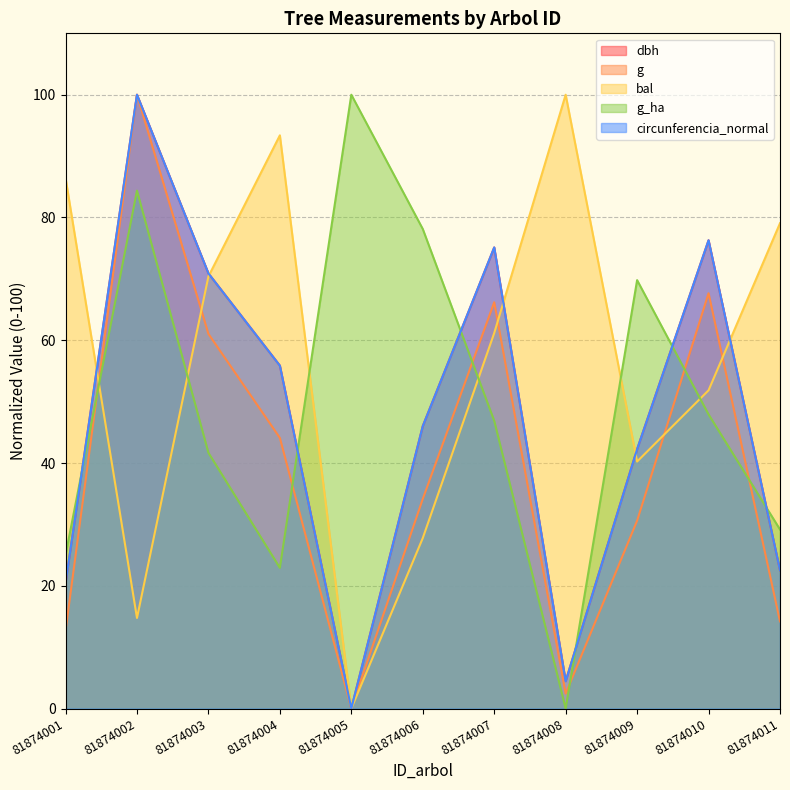

Reading right to left, list all the values displayed in this chart.

dbh: 81874011=22.5	81874010=76.3	81874009=42.3	81874008=4.5	81874007=75.1	81874006=46.0	81874005=0.0	81874004=55.9	81874003=70.9	81874002=100.0	81874001=20.4
g: 81874011=14.2	81874010=67.7	81874009=30.6	81874008=2.4	81874007=66.2	81874006=34.1	81874005=0.0	81874004=44.1	81874003=61.0	81874002=100.0	81874001=12.7
bal: 81874011=79.1	81874010=51.8	81874009=40.2	81874008=100.0	81874007=61.2	81874006=27.8	81874005=0.0	81874004=93.4	81874003=70.4	81874002=14.8	81874001=86.4
g_ha: 81874011=29.2	81874010=47.9	81874009=69.8	81874008=0.0	81874007=46.9	81874006=78.1	81874005=100.0	81874004=22.9	81874003=41.7	81874002=84.4	81874001=25.0
circunferencia_normal: 81874011=22.5	81874010=76.3	81874009=42.2	81874008=4.5	81874007=75.1	81874006=46.0	81874005=0.0	81874004=55.9	81874003=70.9	81874002=100.0	81874001=20.4